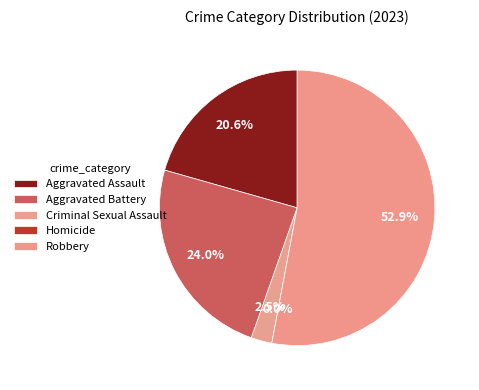

What is the largest slice in the pie chart?

Robbery